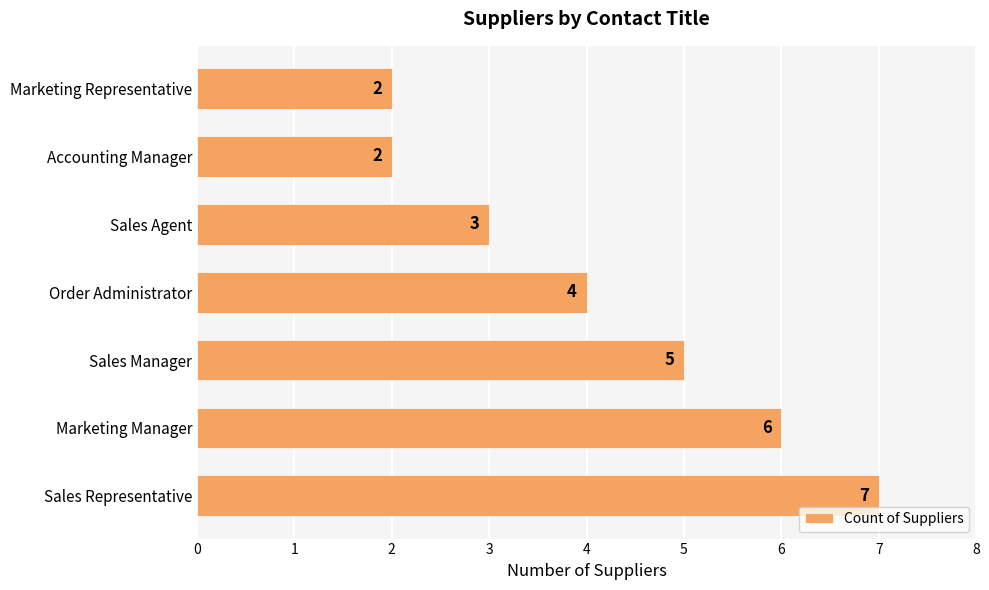

Between Order Administrator and Accounting Manager, which is larger?

Order Administrator